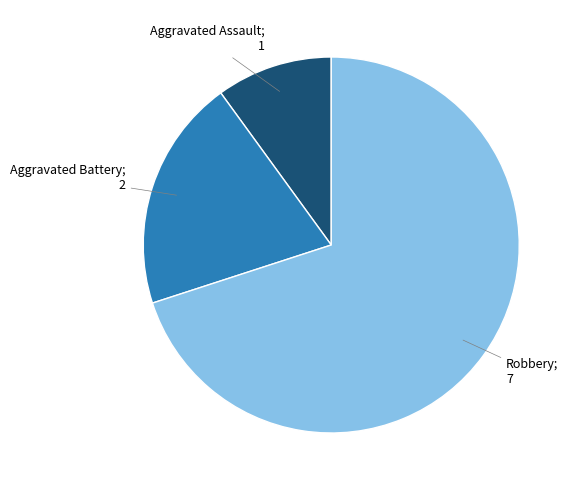

Is there any slice that represents more than half of the pie?

Yes